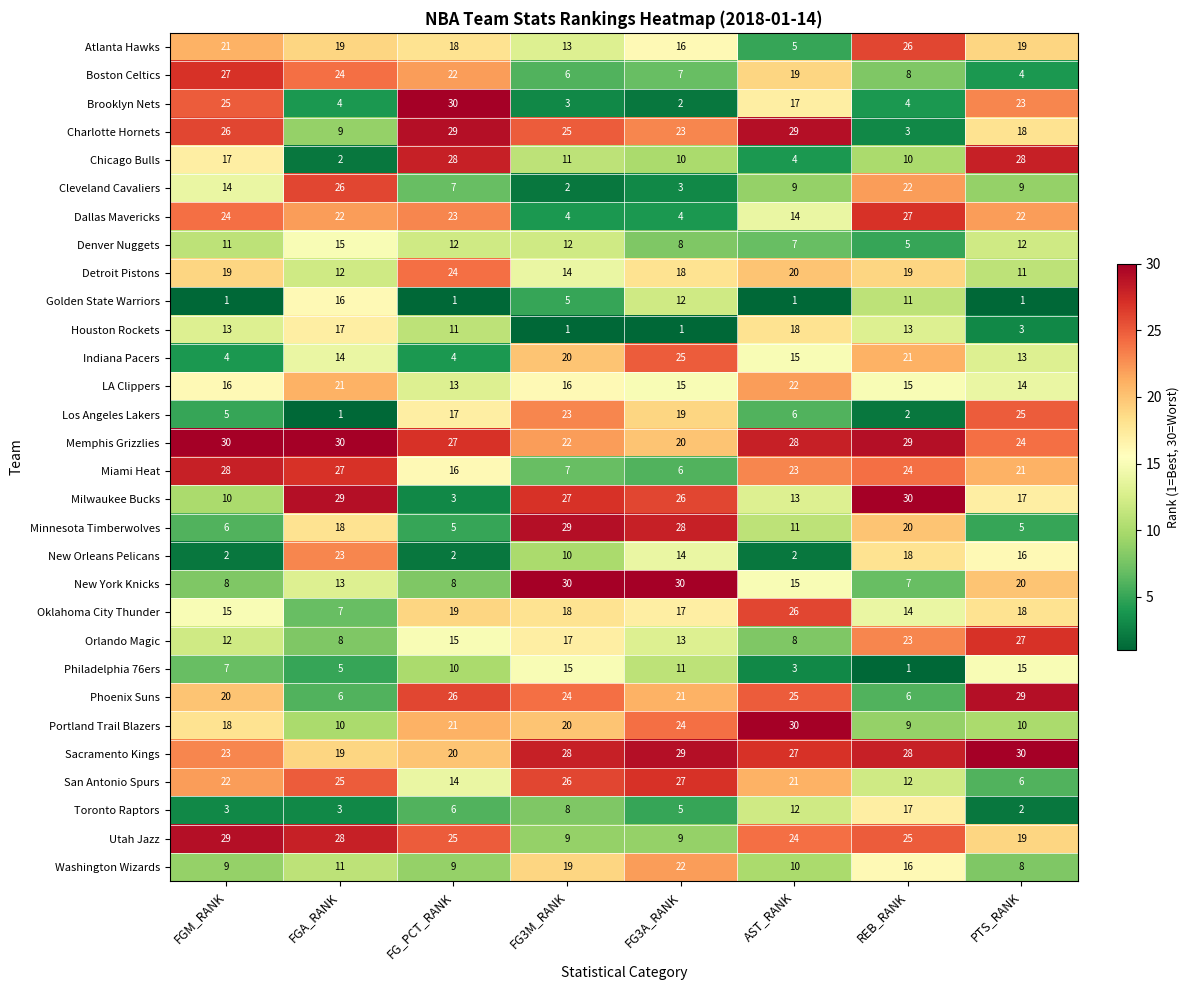

Which series has the largest total across all categories?

Memphis Grizzlies